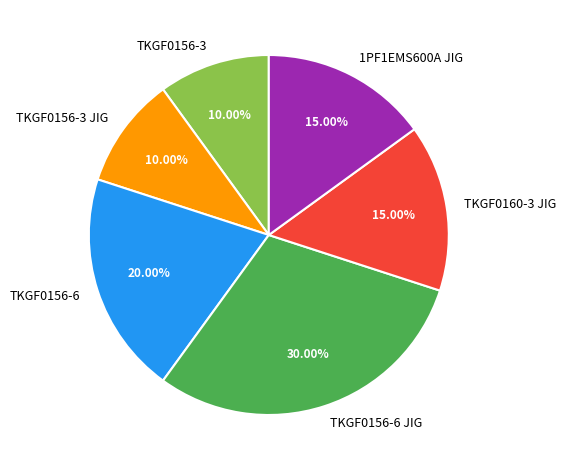

What percentage is the TKGF0160-3 JIG slice, to the nearest percent?

15%